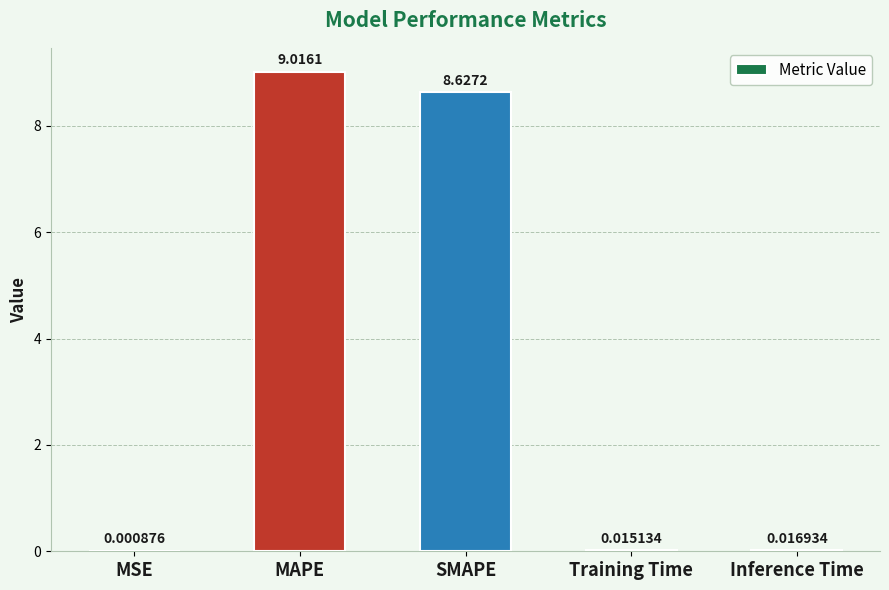

What is the difference between the values at MSE and SMAPE?

8.6